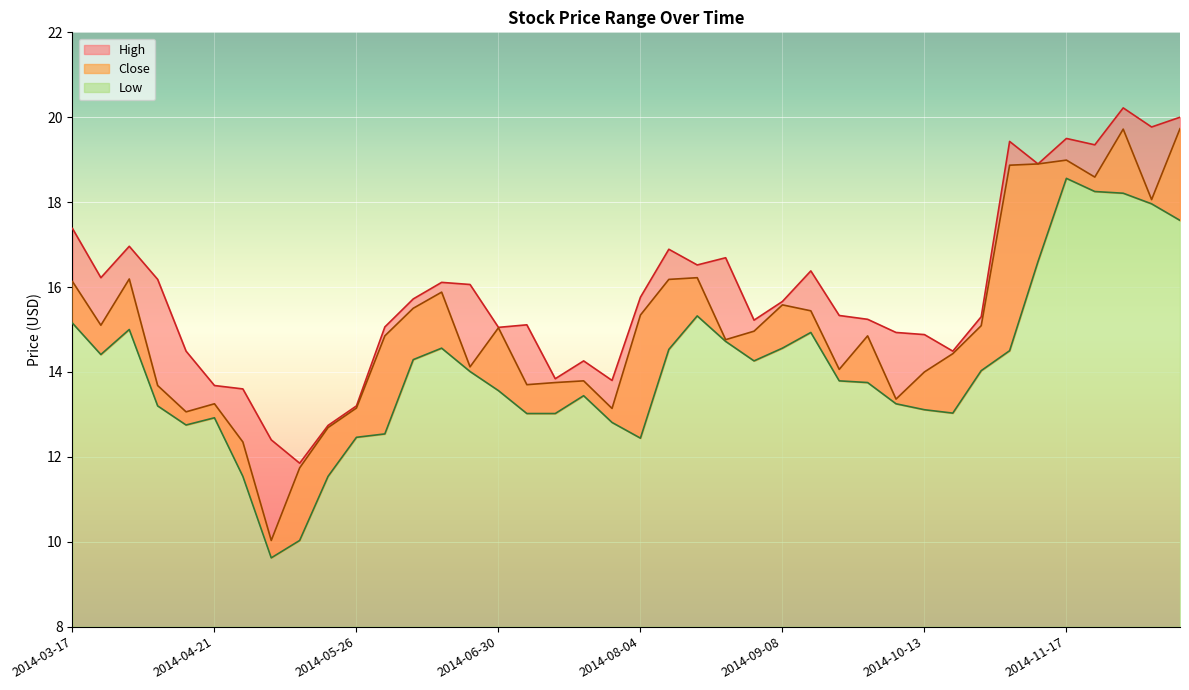

Between 2014-08-25 and 2014-09-15, which is larger?

2014-08-25